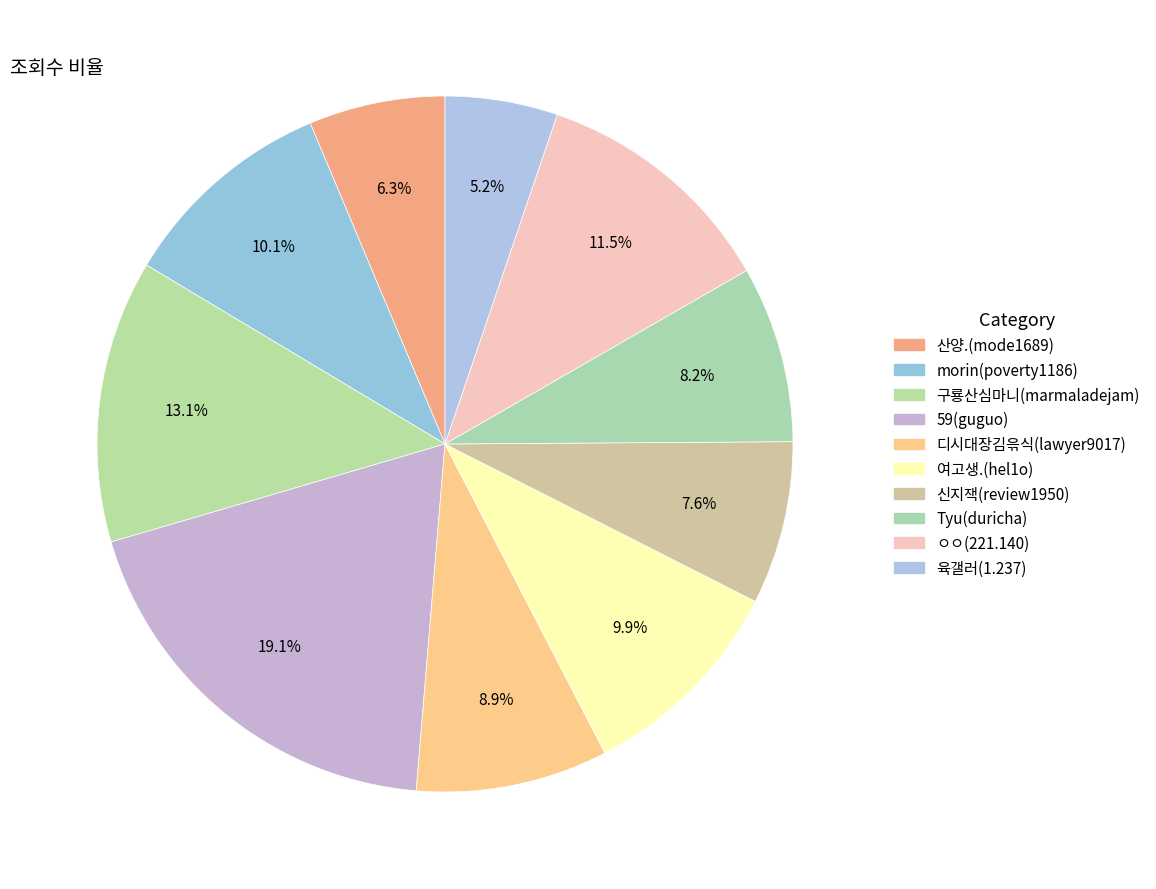

What is the largest slice in the pie chart?

59(guguo)